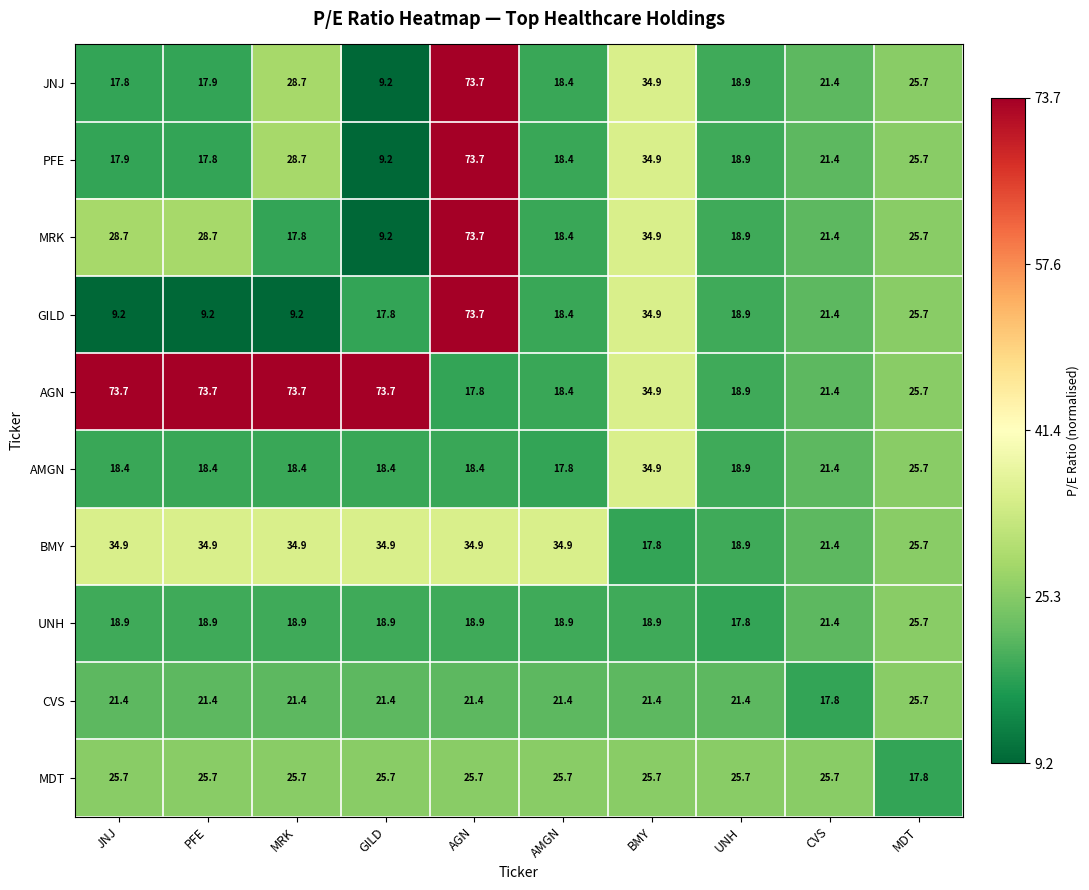

Which series changed the most between JNJ and MDT?

AGN